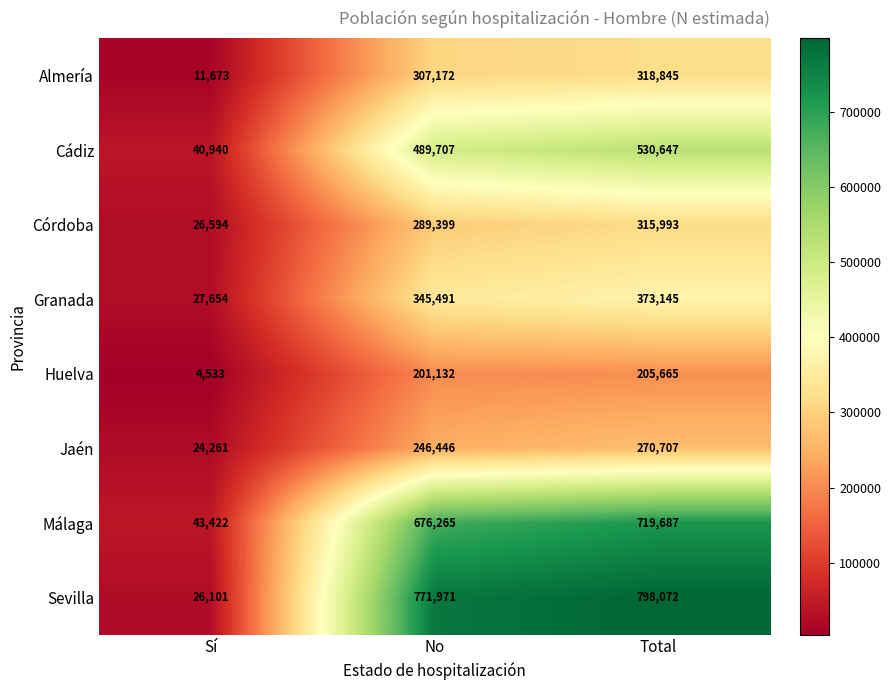

What is the sum of the Málaga values at No and Total?

1395952